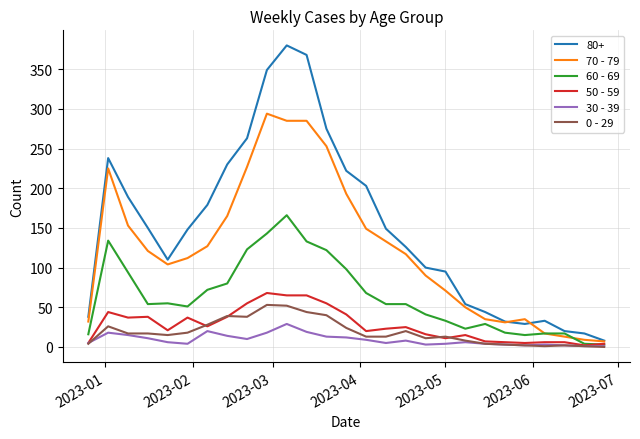

Which series has the largest total across all categories?

80+